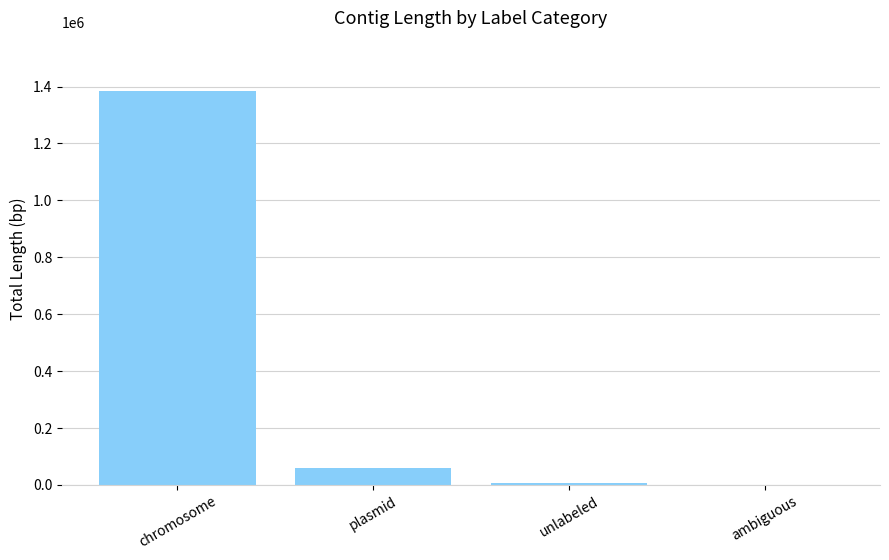

True or false: the data shows 59396 at plasmid.

True